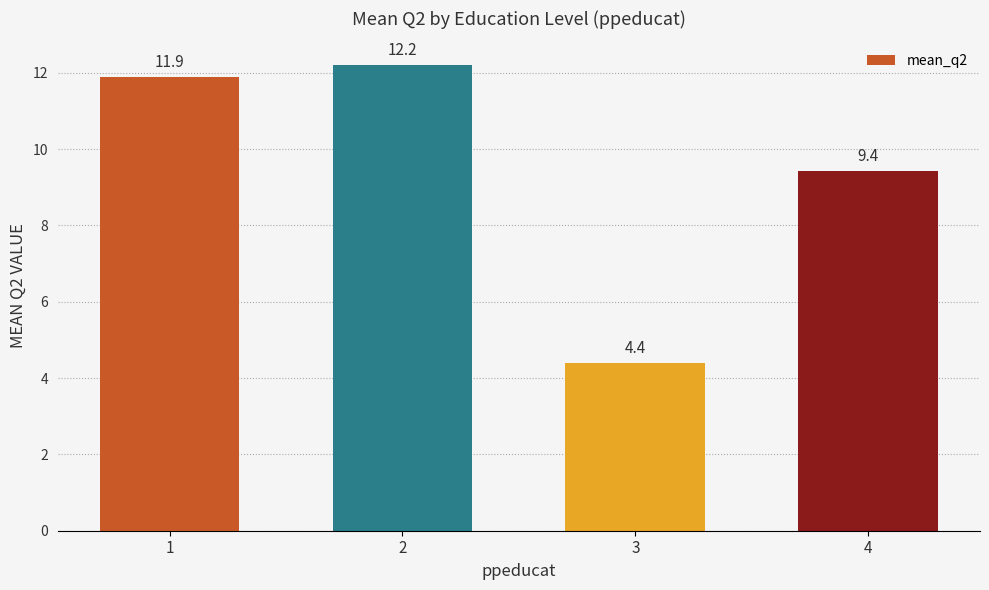

Where is the data nearest to the value 8?

4